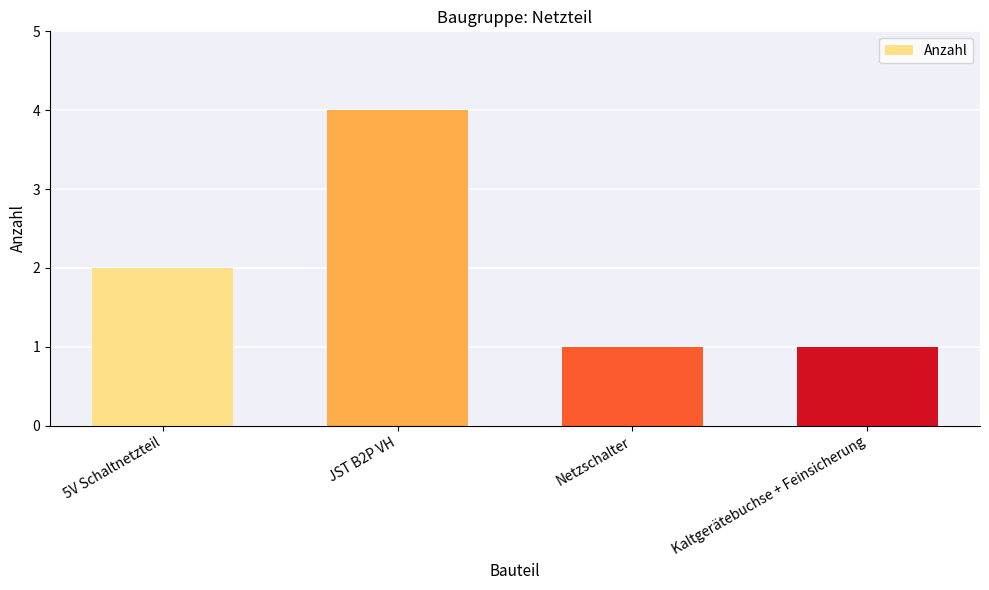

What is the label of the 3rd bar from the right?

JST B2P VH